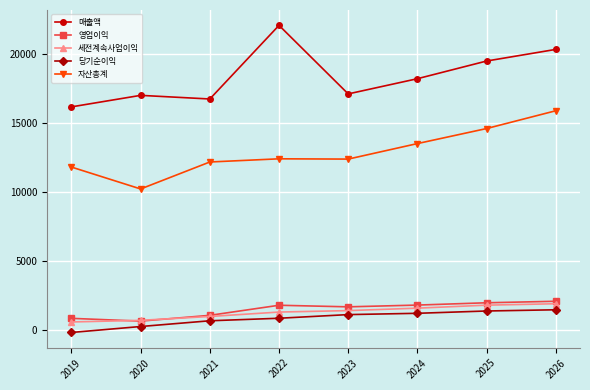

How many distinct data groups are displayed?

5